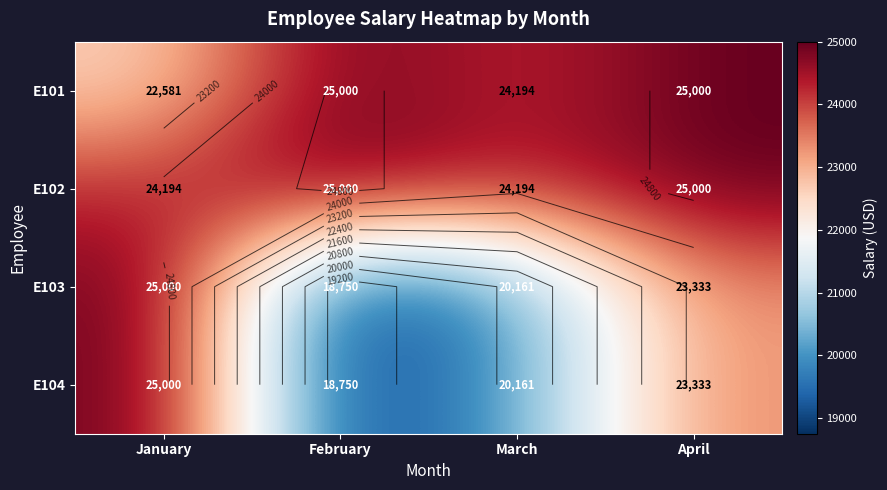

At which label does E104 reach its minimum?

February